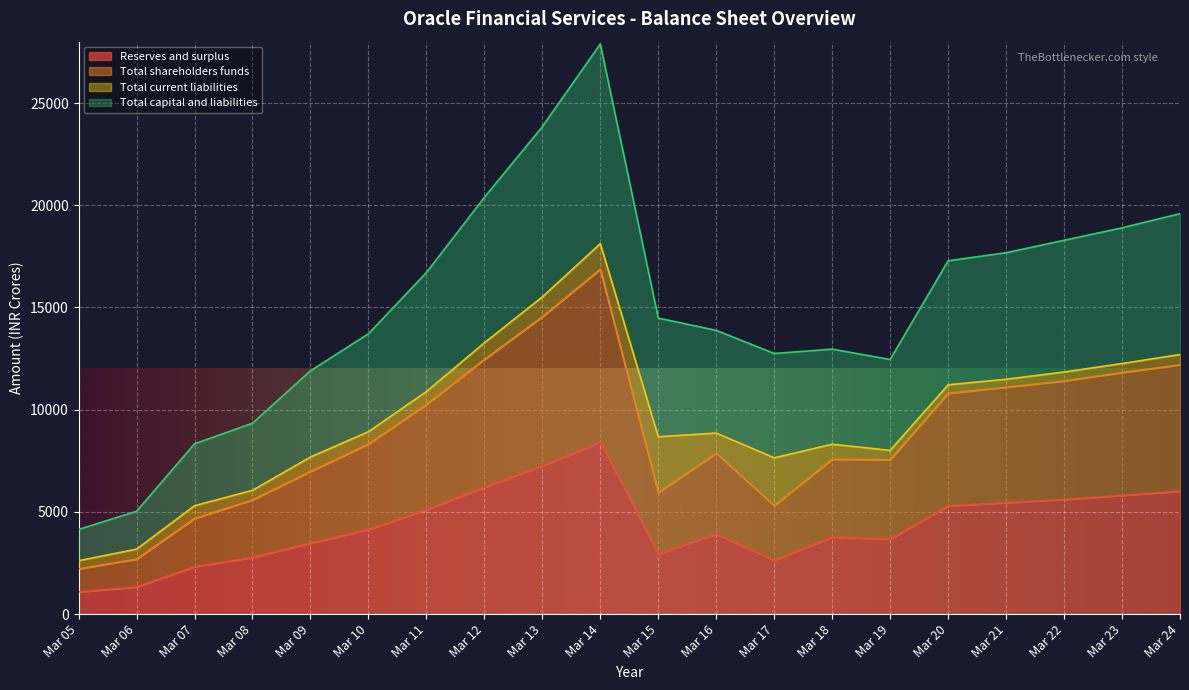

What is the approximate value of Total capital and liabilities at Mar 23?

18895.6